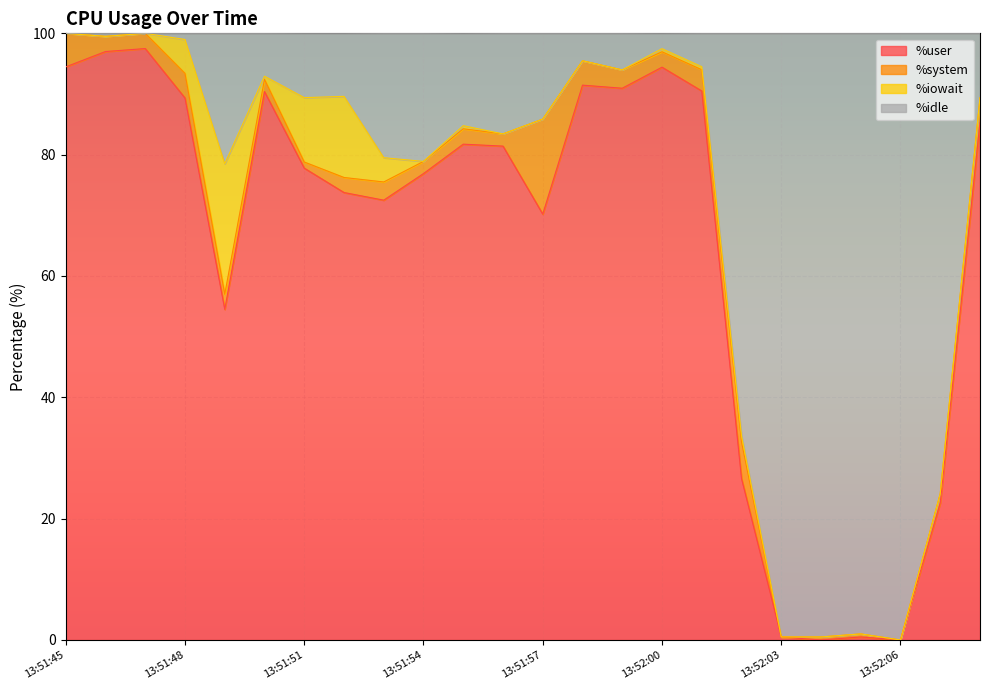

Between 13:52:04 and 13:51:46, which is larger?

13:51:46